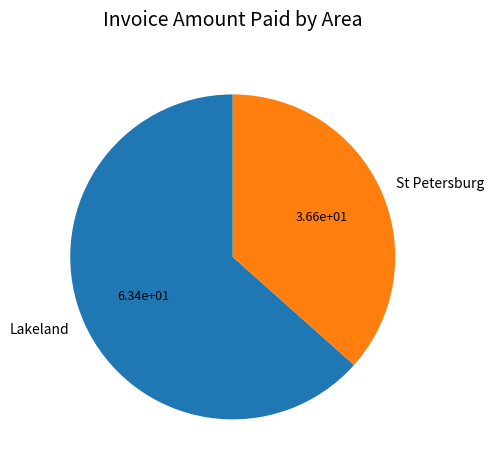

Which slice is the largest?

Lakeland